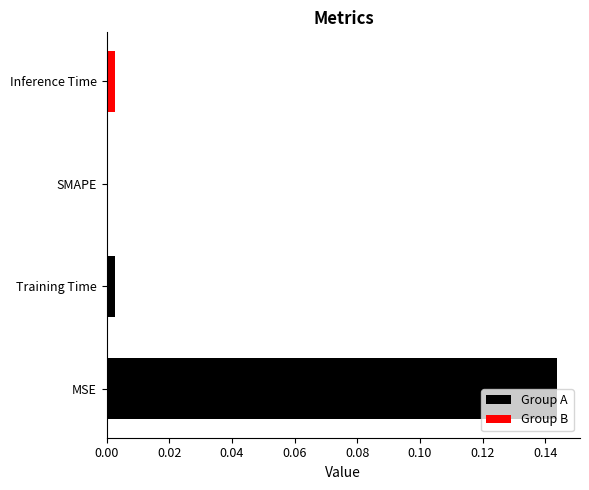

Reading left to right, transcribe all the data shown in this chart.

MSE=0.1	SMAPE=0.0	Training Time=0.0	Inference Time=0.0